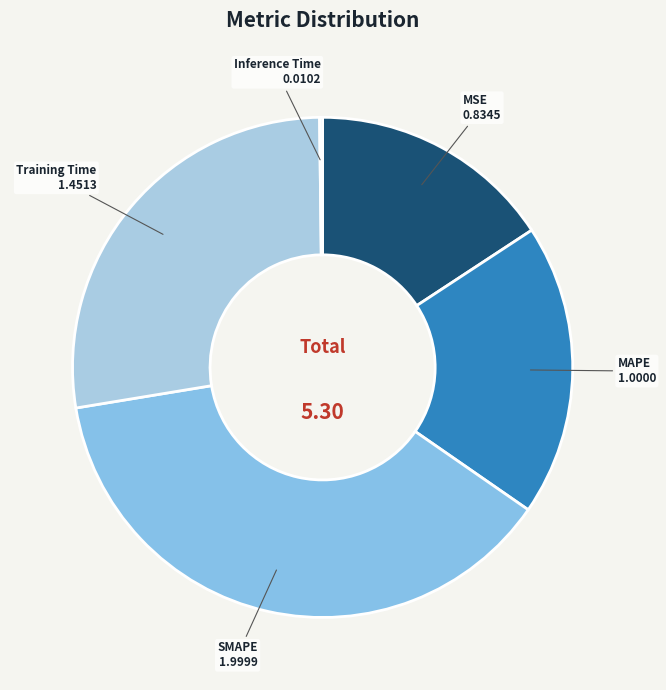

Do SMAPE and Training Time together represent more than half of the pie?

Yes